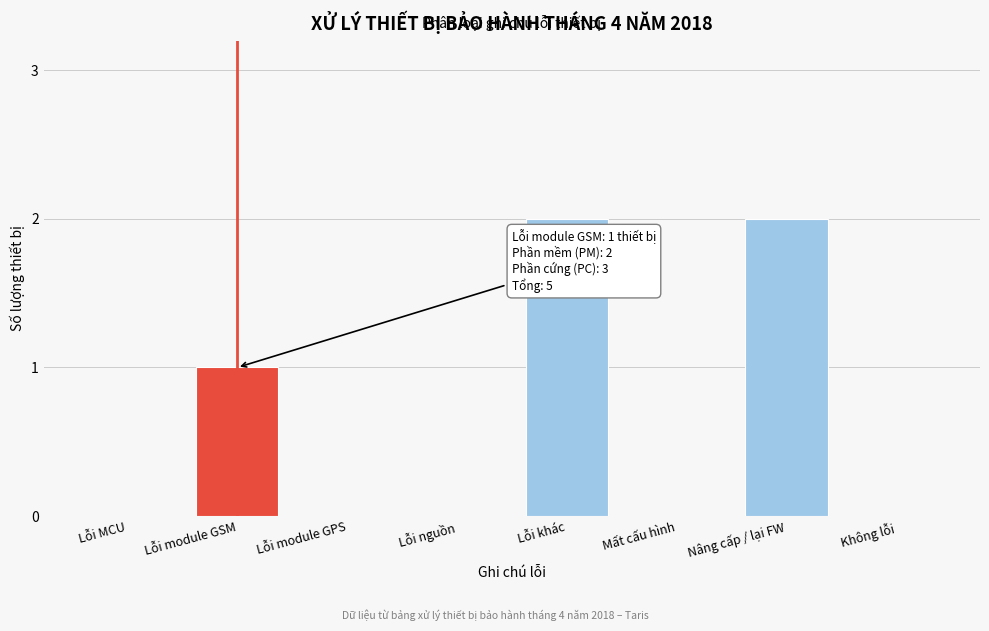

Reading right to left, extract all data points from this chart.

Không lỗi=0	Nâng cấp / lại FW=2	Mất cấu hình=0	Lỗi khác=2	Lỗi nguồn=0	Lỗi module GPS=0	Lỗi module GSM=1	Lỗi MCU=0